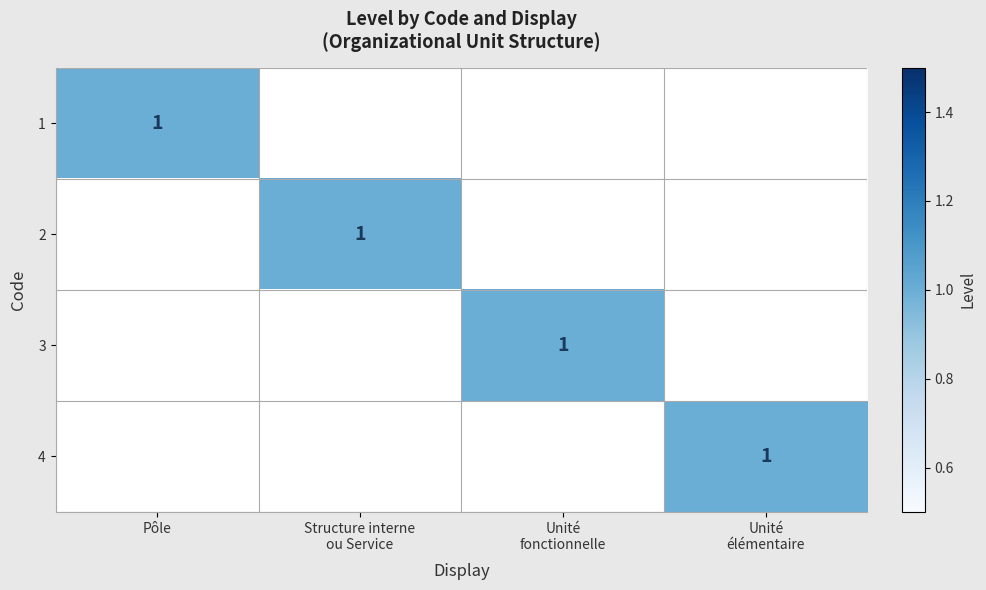

The 1 series shows 1 at Pôle. True or false?

True